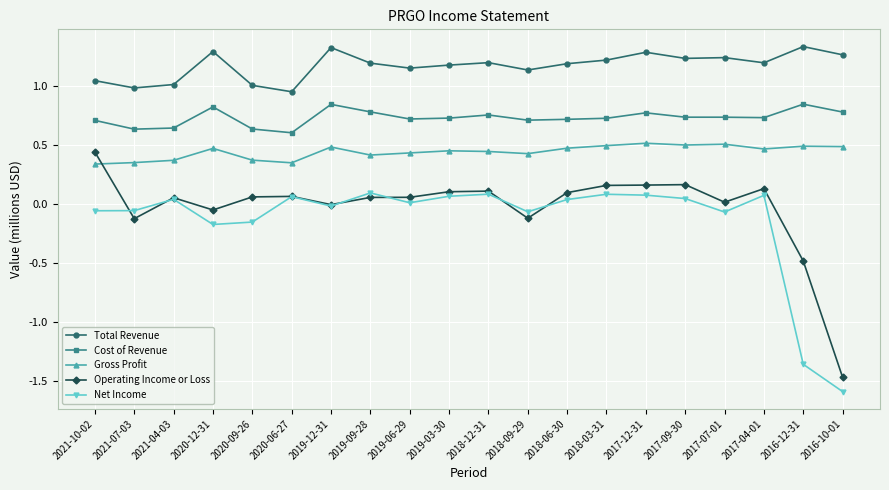

How many data points does each series have?

20